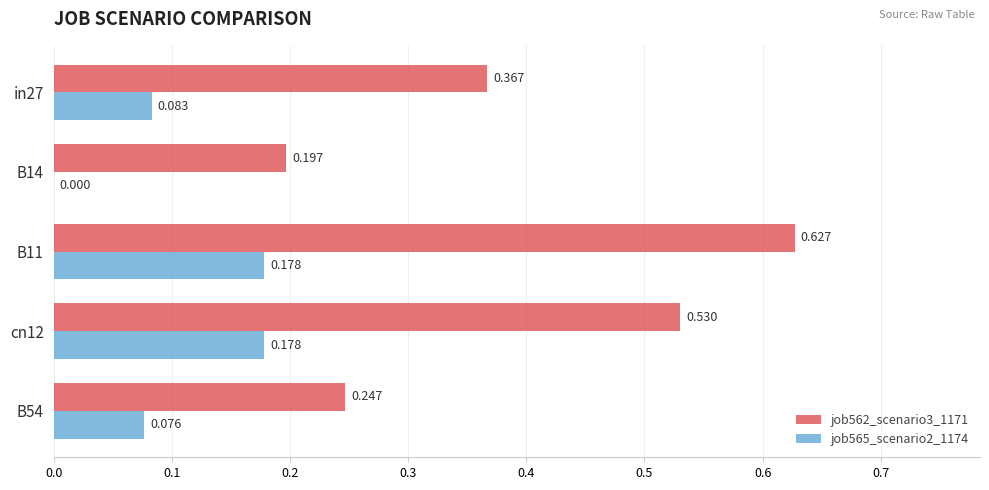

Is the value of job565_scenario2_1174 at B54 greater than the value of job562_scenario3_1171 at B11?

No